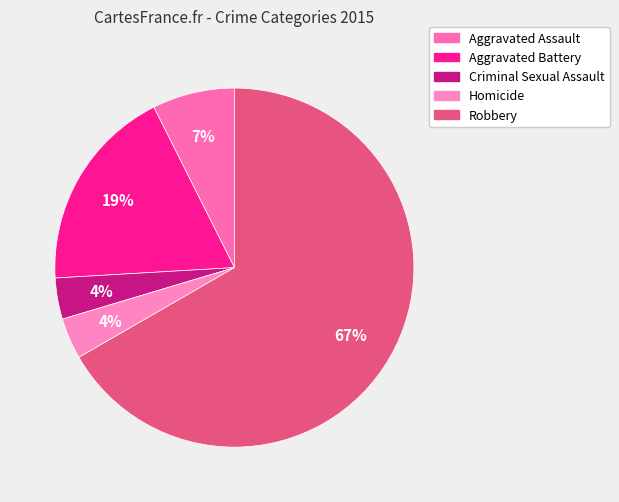

Combined, do Aggravated Battery and Criminal Sexual Assault account for over 50%?

No